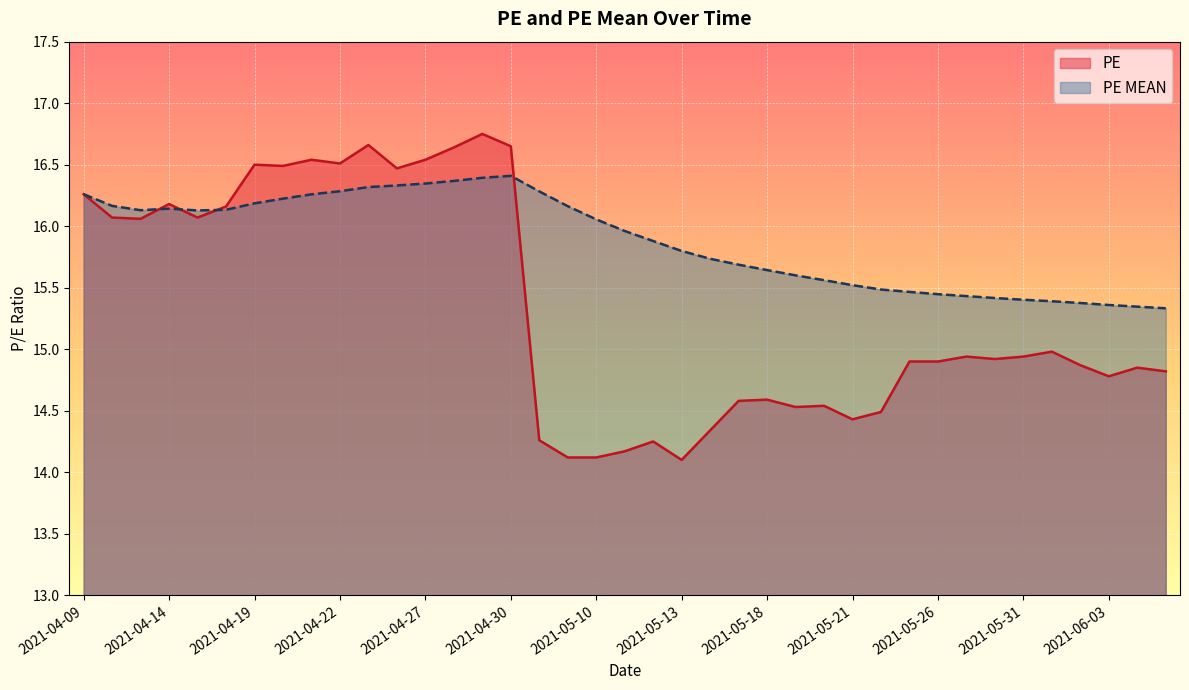

Reading left to right, extract all data points from this chart.

PE: 16.3	16.1	16.1	16.2	16.1	16.2	16.5	16.5	16.5	16.5	16.7	16.5	16.5	16.6	16.8	16.6	14.3	14.1	14.1	14.2	14.2	14.1	14.3	14.6	14.6	14.5	14.5	14.4	14.5	14.9	14.9	14.9	14.9	14.9	15.0	14.9	14.8	14.8	14.8
PE MEAN: 16.3	16.2	16.1	16.1	16.1	16.1	16.2	16.2	16.3	16.3	16.3	16.3	16.3	16.4	16.4	16.4	16.3	16.2	16.1	16.0	15.9	15.8	15.7	15.7	15.6	15.6	15.6	15.5	15.5	15.5	15.4	15.4	15.4	15.4	15.4	15.4	15.4	15.3	15.3